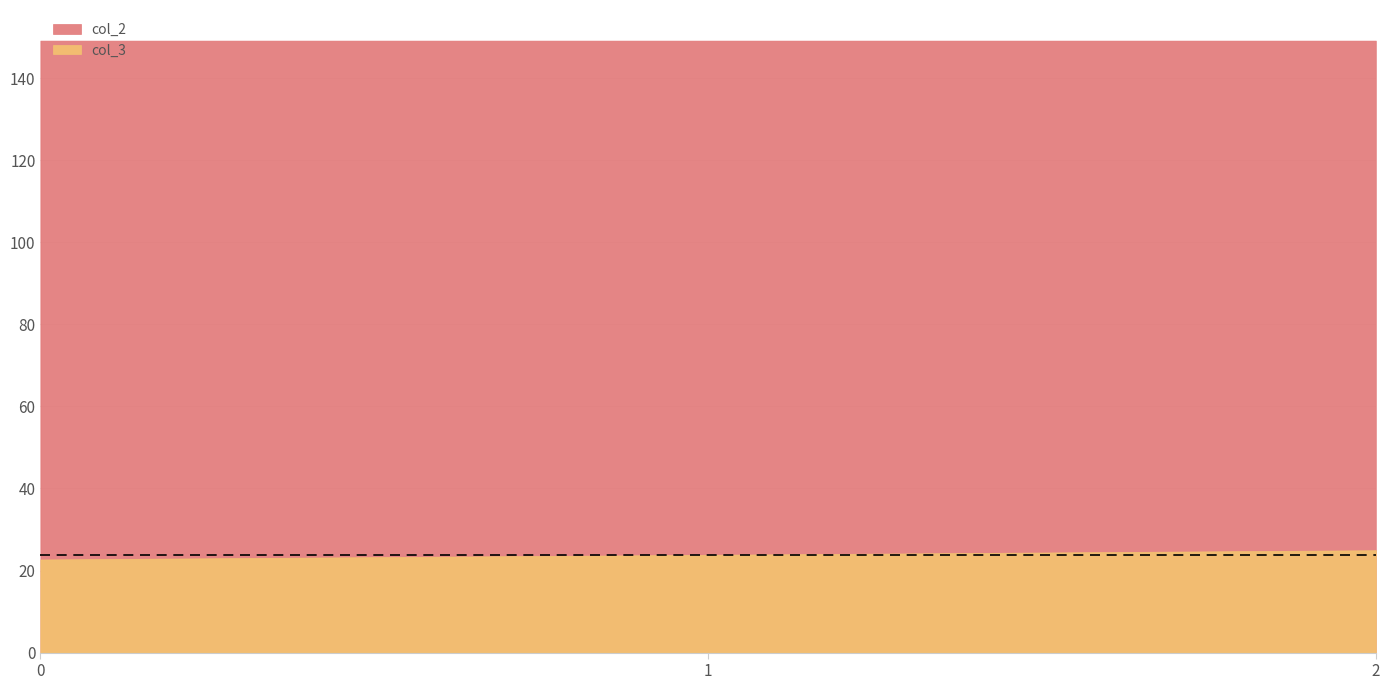

The col_2 series shows 87.6 at 0. True or false?

False